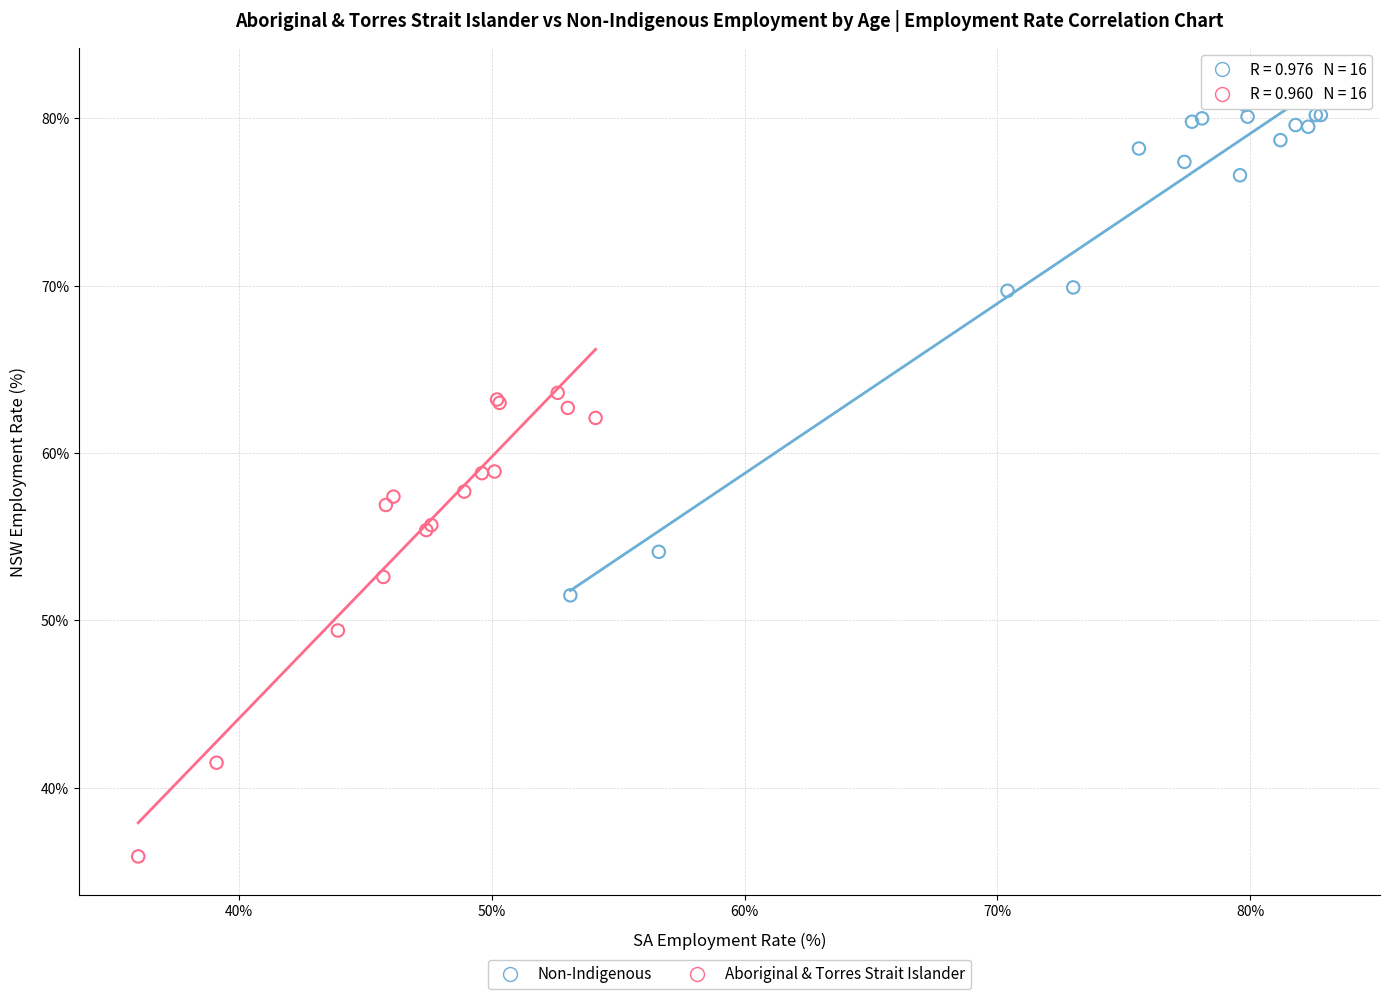

Which series has the largest Y range (max minus min)?

Non-Indigenous